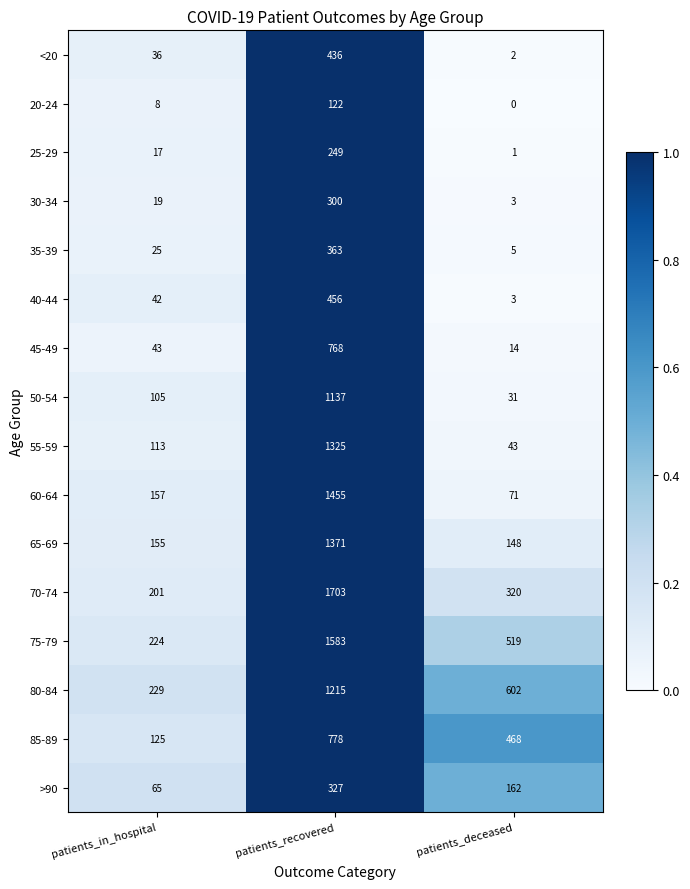

Which category has the highest value across all series?

patients_recovered